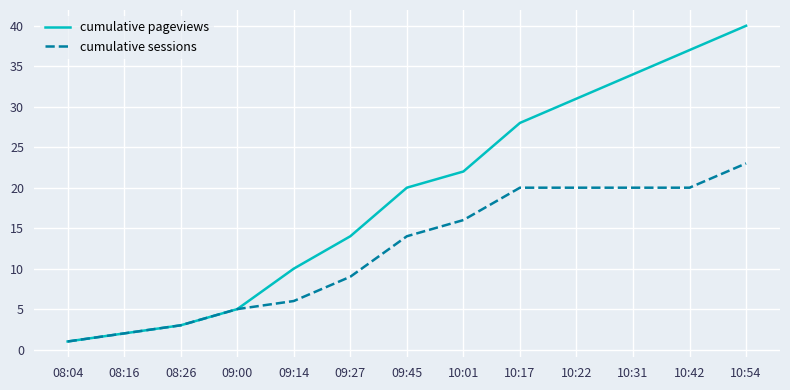

At which category is the sum across all series the highest?

10:54